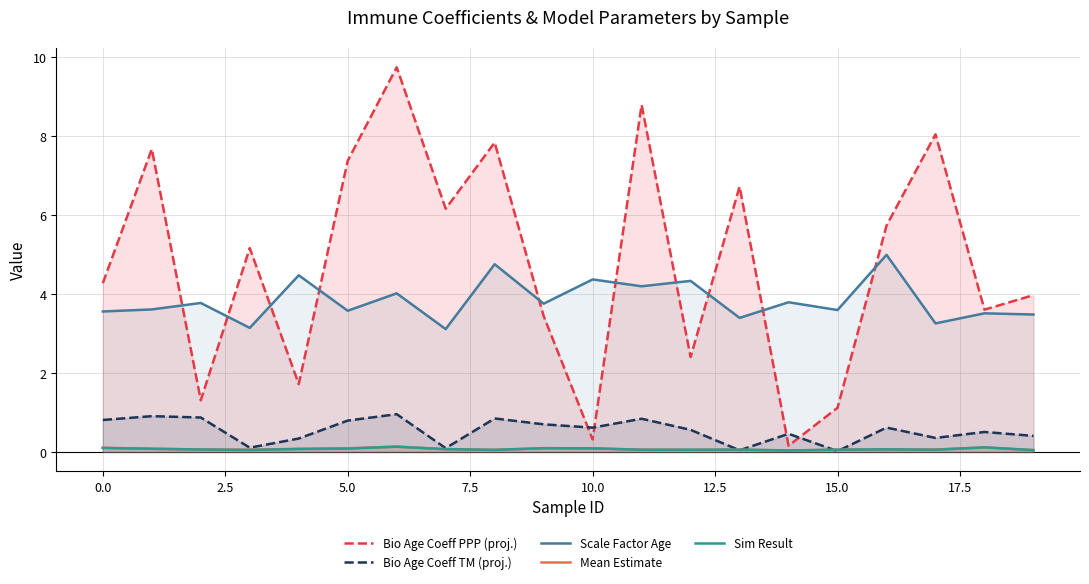

What is the difference between the second highest and minimum values in the Bio Age Coeff TM (proj.) series?

0.9